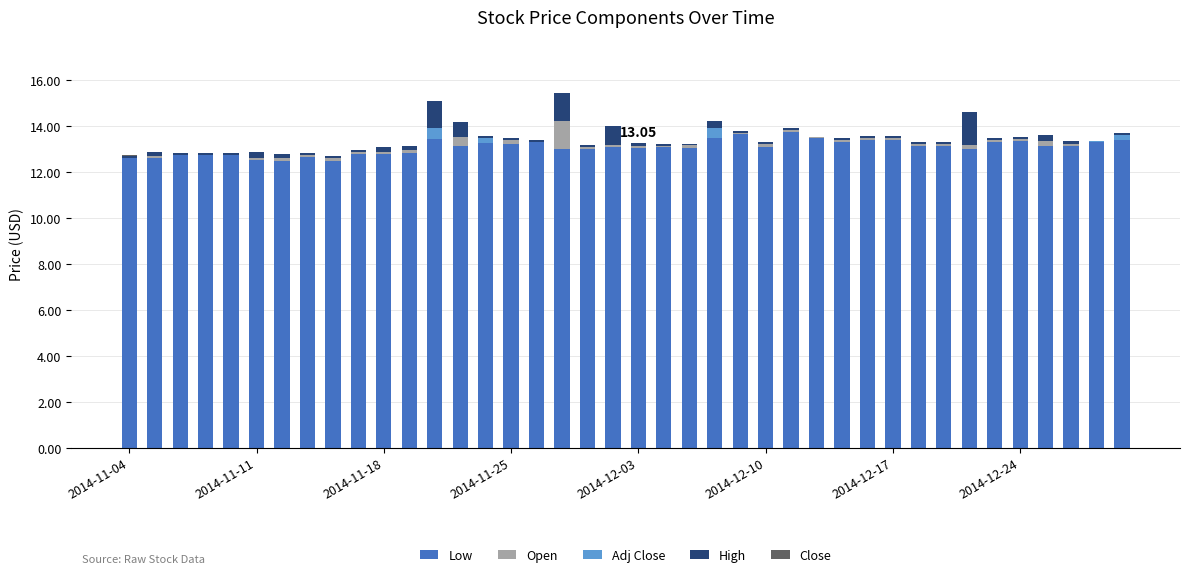

How many data points does each series have?

40